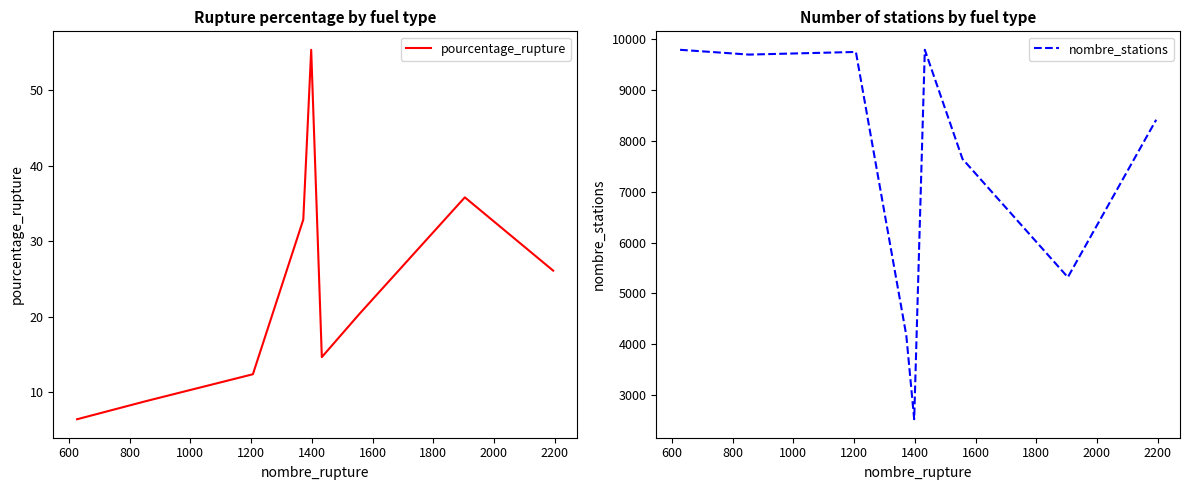

What is the difference between the nombre_stations values at 1600 and 2000?

770.0